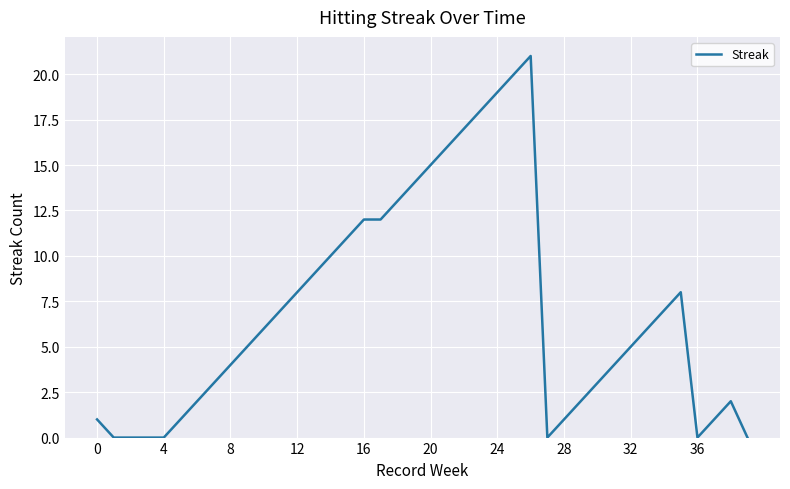

What is the maximum value shown in the chart?

21